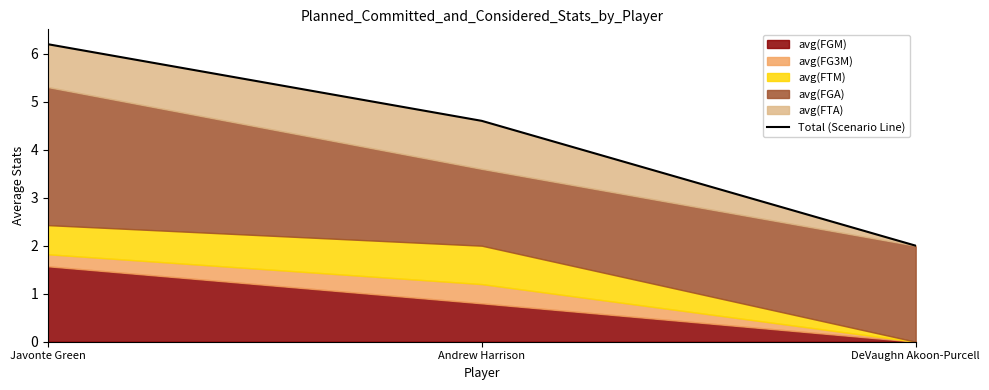

The chart shows a value of 4.6 at Andrew Harrison. True or false?

True